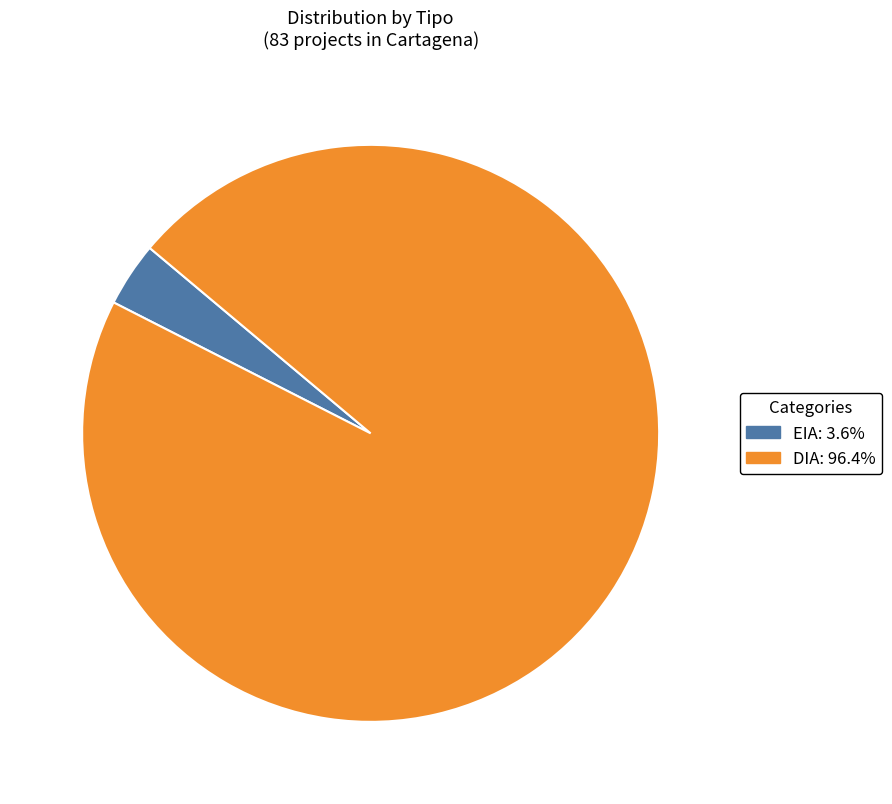

Is it true that DIA is 96% of the pie?

True